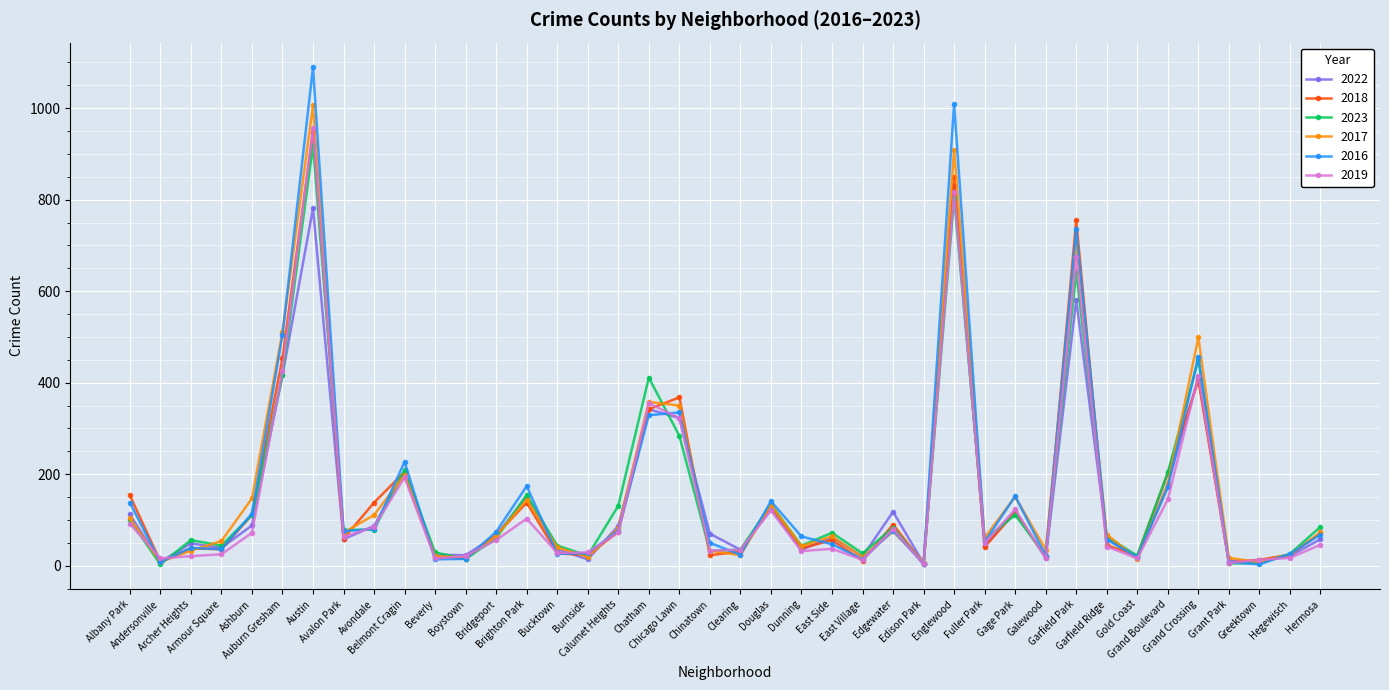

What is the label of the 9th point from the left?

Avondale